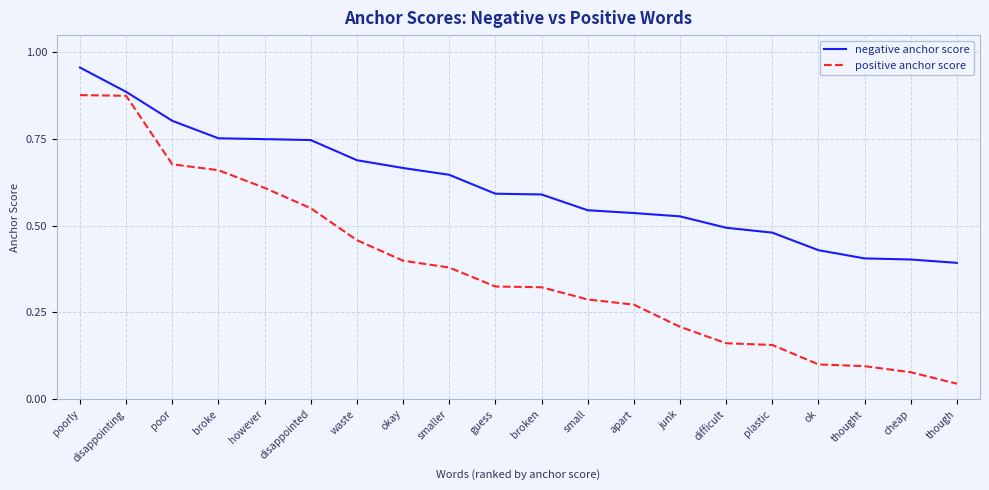

Is the value of negative anchor score at poorly greater than the value of positive anchor score at disappointing?

Yes